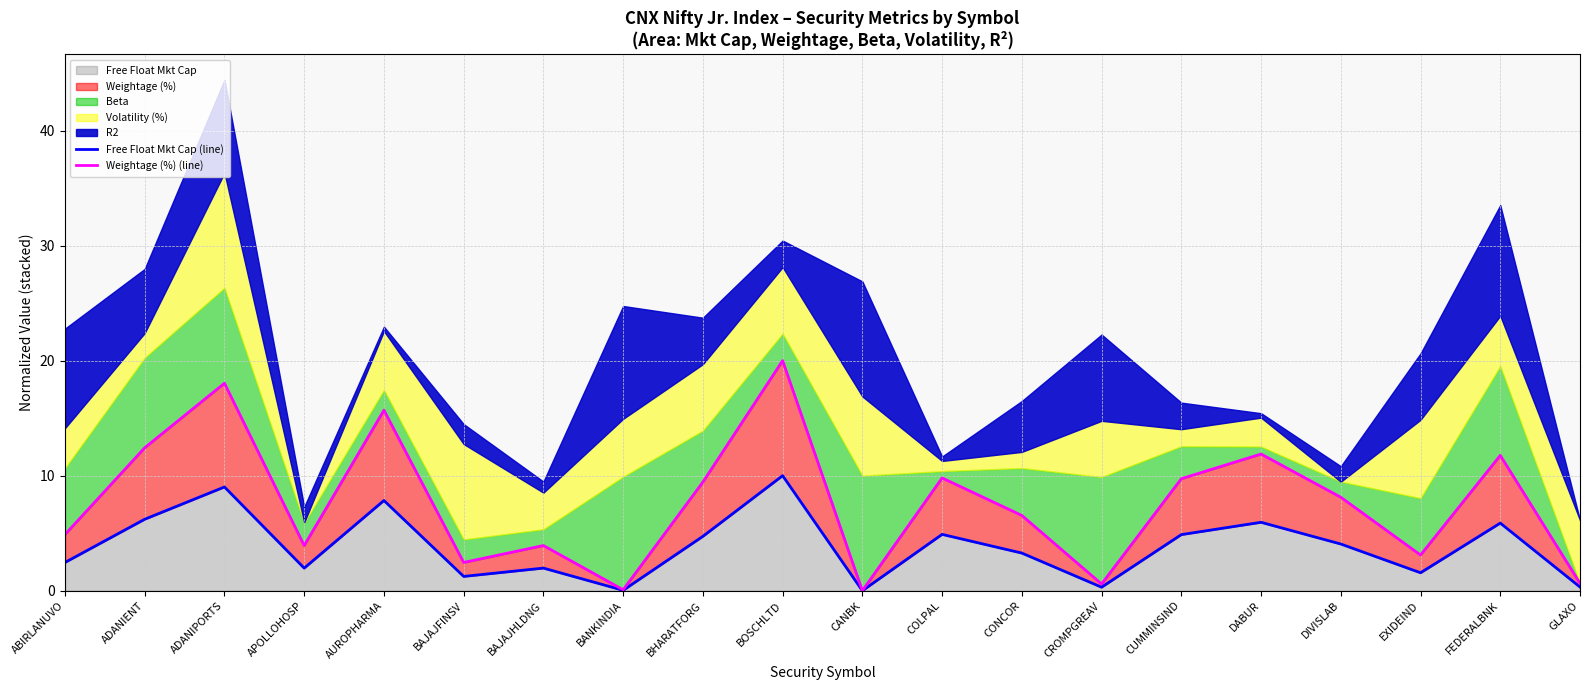

Reading right to left, what are all the values shown in this chart?

Free Float Mkt Cap (line): 0.3	5.9	1.6	4.1	5.9	4.9	0.3	3.3	4.9	0.0	10.0	4.7	0.0	2.0	1.2	7.8	2.0	9.0	6.2	2.5
Weightage (%) (line): 0.6	11.8	3.1	8.1	11.9	9.7	0.6	6.5	9.8	0.0	20.0	9.4	0.1	3.9	2.5	15.7	3.9	18.0	12.4	4.9